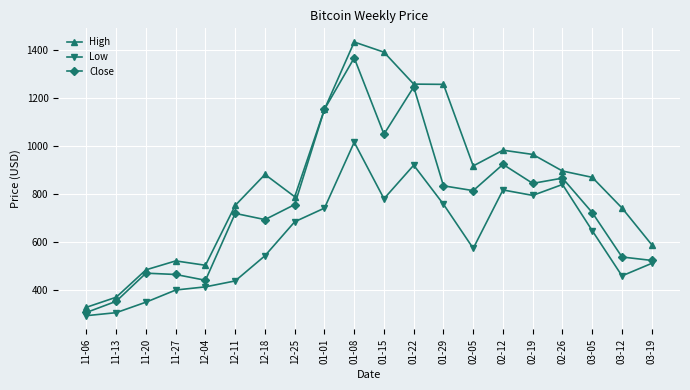

Is the value of High at 11-20 greater than the value of Low at 01-22?

No